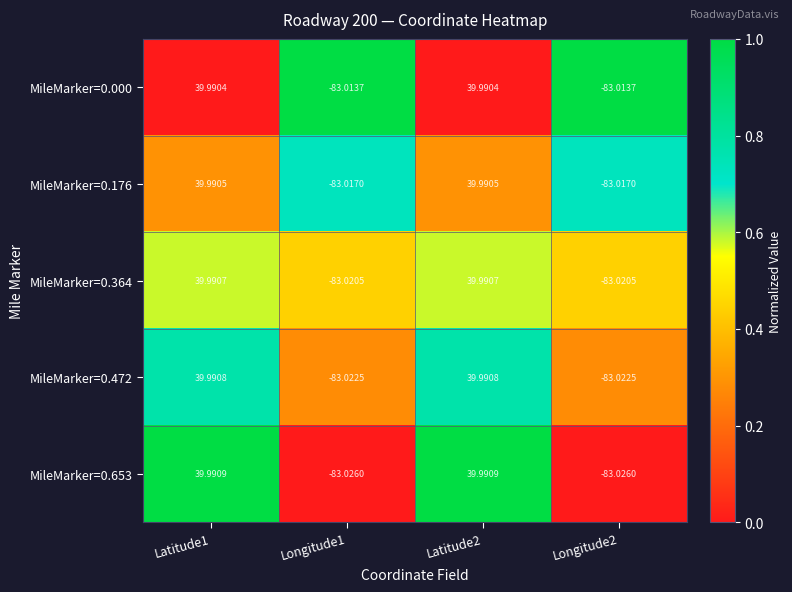

Is the value of MileMarker=0.176 at Latitude1 greater than the value of MileMarker=0.364 at Longitude1?

Yes